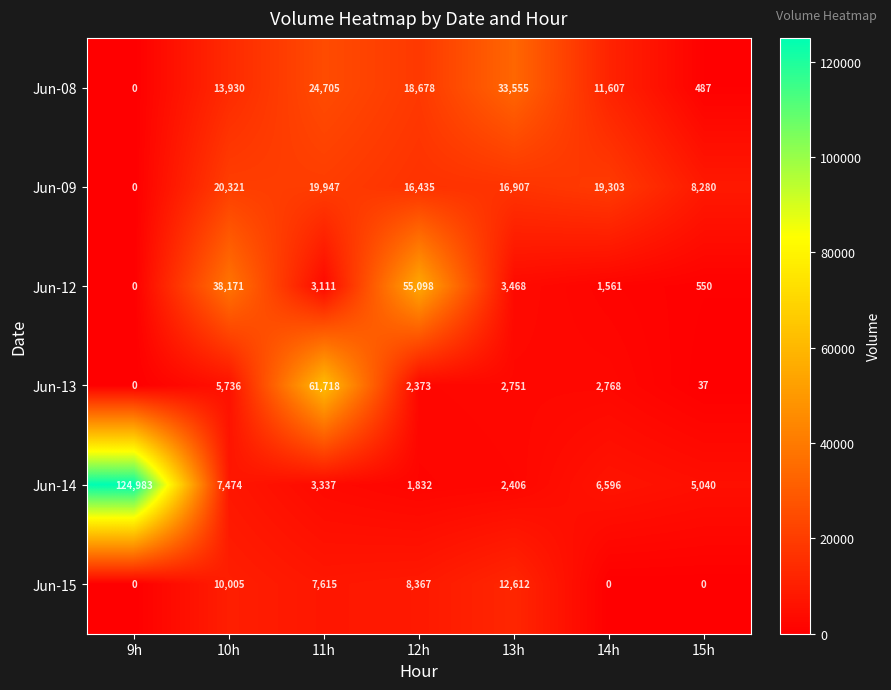

What is the sum of the Jun-14 values at 15h and 11h?

8377